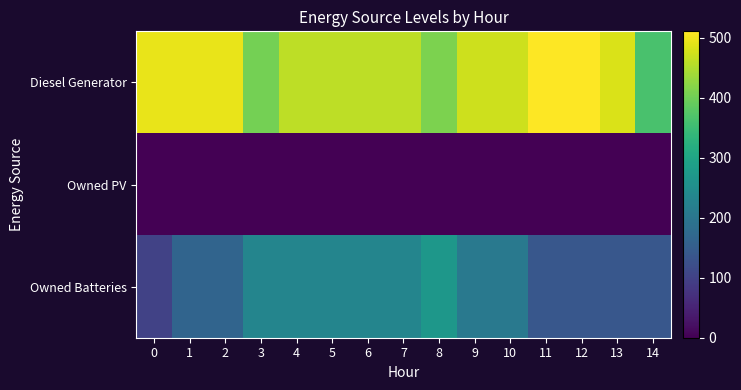

Reading left to right, transcribe all the data shown in this chart.

Diesel Generator: 0=495	1=495	2=495	3=405	4=460	5=460	6=460	7=460	8=410	9=472	10=472	11=511	12=511	13=482	14=365
Owned PV: 0=0	1=0	2=0	3=0	4=0	5=0	6=0	7=0	8=0	9=0	10=0	11=0	12=0	13=0	14=0
Owned Batteries: 0=101	1=165	2=165	3=233	4=233	5=233	6=233	7=233	8=271	9=207	10=207	11=139	12=139	13=139	14=139